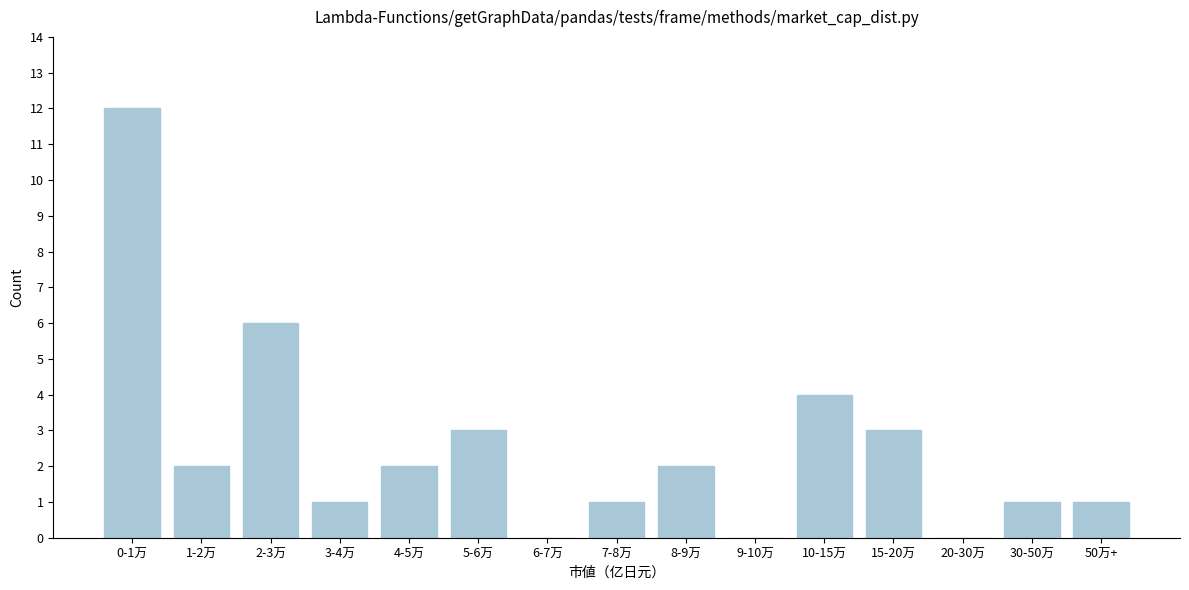

Reading left to right, extract all data points from this chart.

0-1万=12	1-2万=2	2-3万=6	3-4万=1	4-5万=2	5-6万=3	6-7万=0	7-8万=1	8-9万=2	9-10万=0	10-15万=4	15-20万=3	20-30万=0	30-50万=1	50万+=1